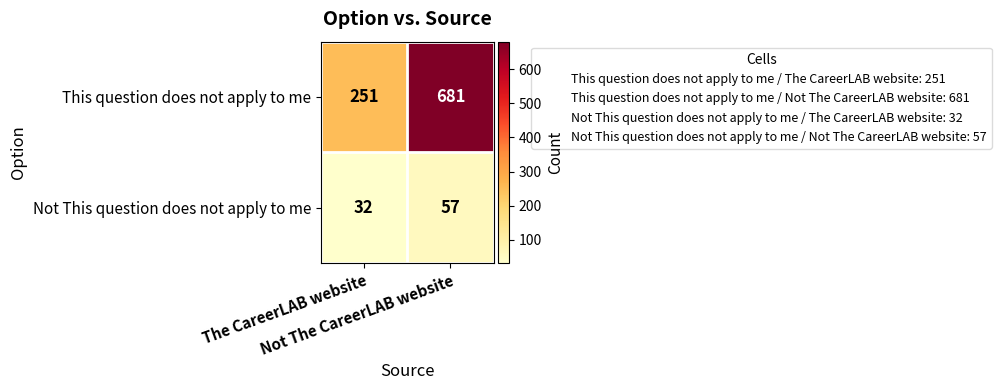

Rank the series by their maximum value, from lowest to highest.

Not This question does not apply to me, This question does not apply to me